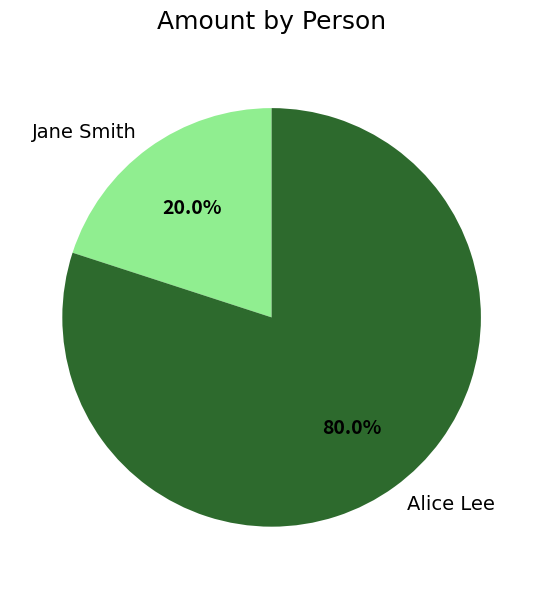

Which has a higher value, Jane Smith or Alice Lee?

Alice Lee